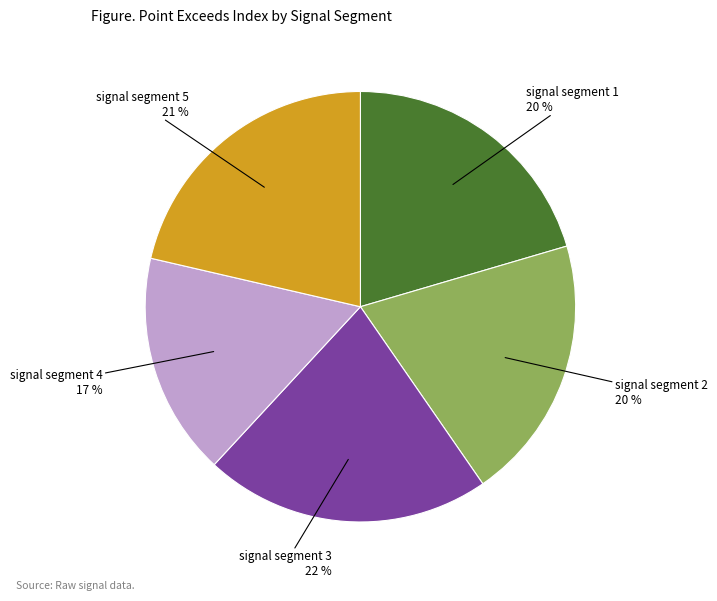

Does any single category account for the majority?

No